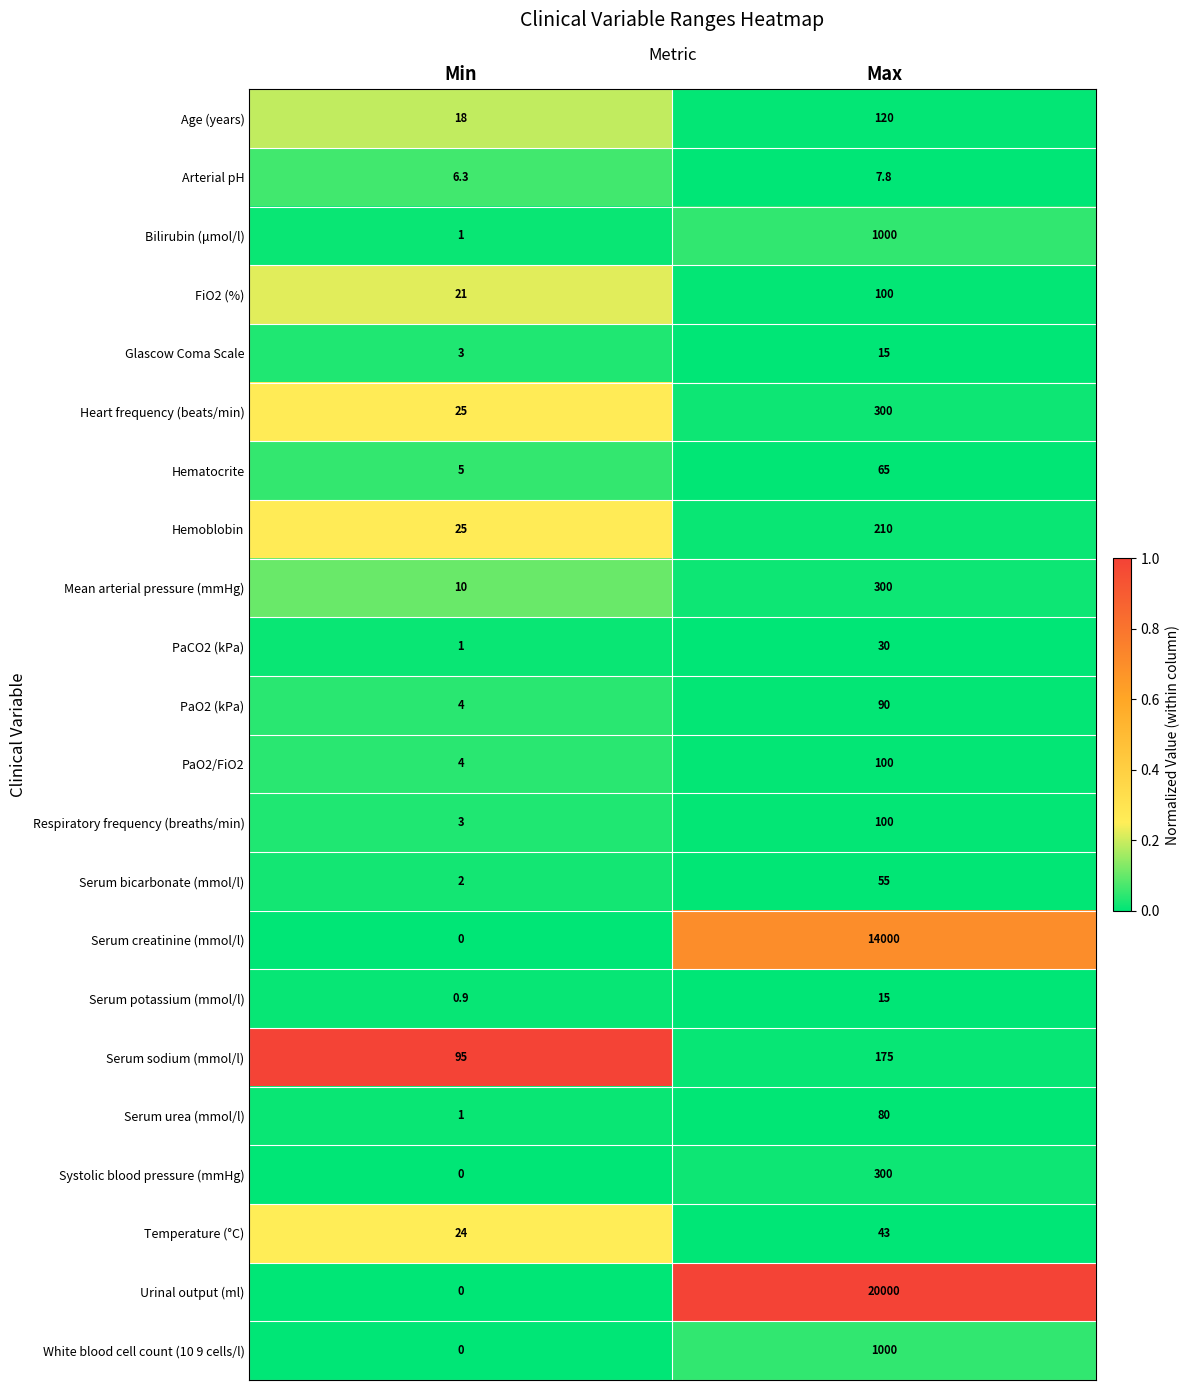

How many distinct data groups are displayed?

22